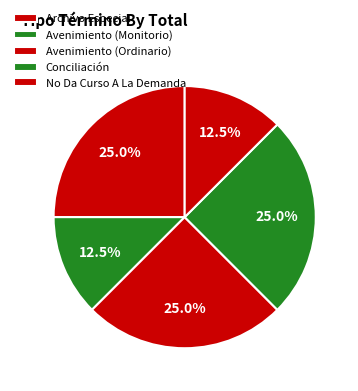

How many segments does this pie chart have?

5